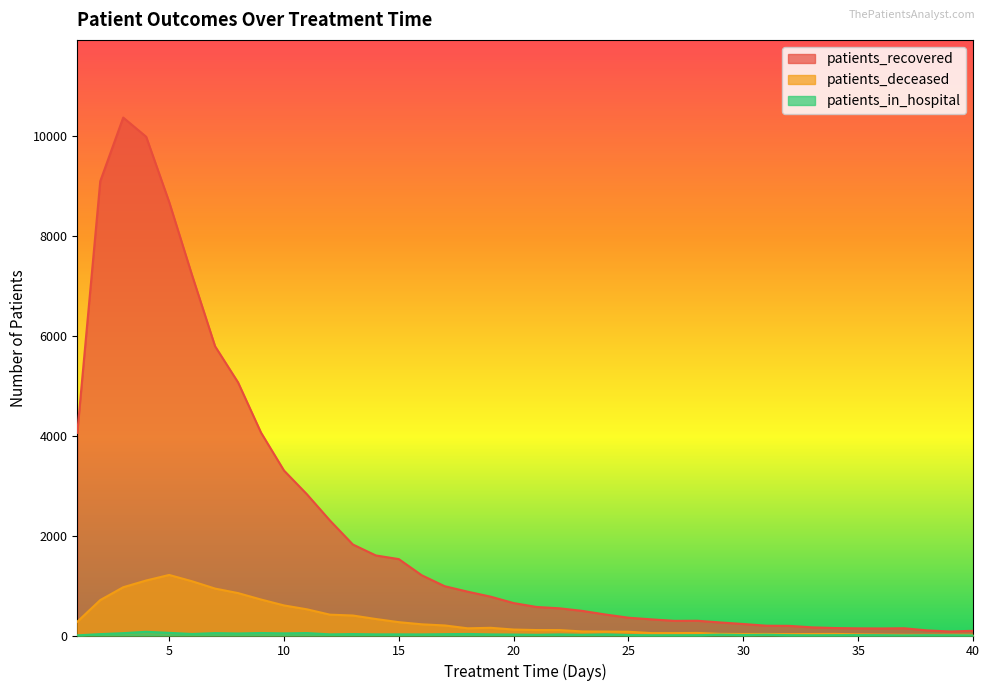

Reading right to left, transcribe all the data shown in this chart.

patients_recovered: 40=94	39=80	38=102	37=145	36=141	35=143	34=149	33=163	32=193	31=196	30=230	29=261	28=295	27=293	26=323	25=356	24=420	23=492	22=544	21=571	20=649	19=777	18=877	17=986	16=1205	15=1529	14=1602	13=1821	12=2302	11=2826	10=3302	9=4061	8=5066	7=5789	6=7208	5=8678	4=9982	3=10366	2=9092	1=4056
patients_deceased: 40=14	39=15	38=14	37=14	36=18	35=23	34=32	33=30	32=28	31=31	30=30	29=33	28=51	27=48	26=48	25=75	24=79	23=81	22=108	21=109	20=119	19=154	18=144	17=201	16=224	15=267	14=330	13=400	12=417	11=524	10=602	9=720	8=849	7=939	6=1085	5=1212	4=1101	3=966	2=709	1=276
patients_in_hospital: 40=3	39=6	38=7	37=3	36=7	35=8	34=7	33=5	32=7	31=16	30=10	29=17	28=7	27=6	26=5	25=10	24=23	23=14	22=22	21=14	20=19	19=22	18=31	17=27	16=22	15=23	14=23	13=29	12=23	11=49	10=43	9=50	8=41	7=48	6=31	5=53	4=74	3=47	2=28	1=3